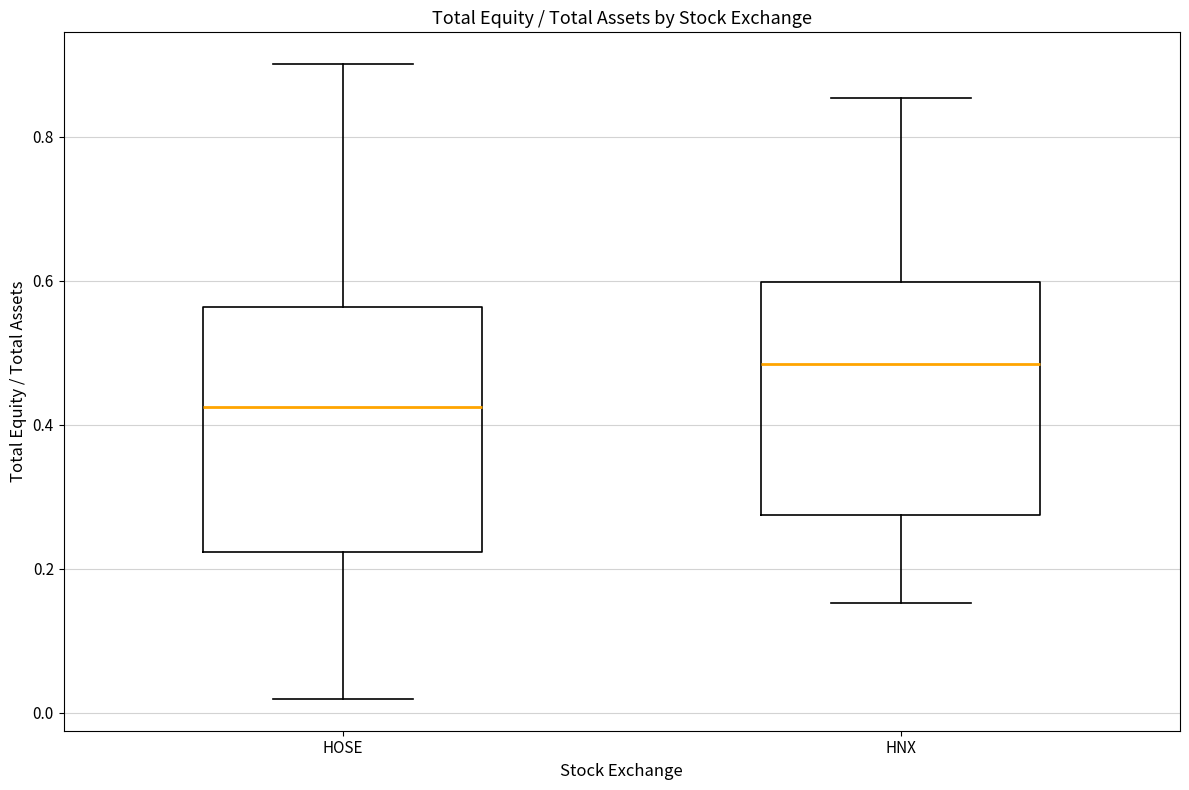

Where is the upper edge of the box for HOSE on the y-axis? The values are not printed on the chart, so give them approximately, as read against the axis.

0.56